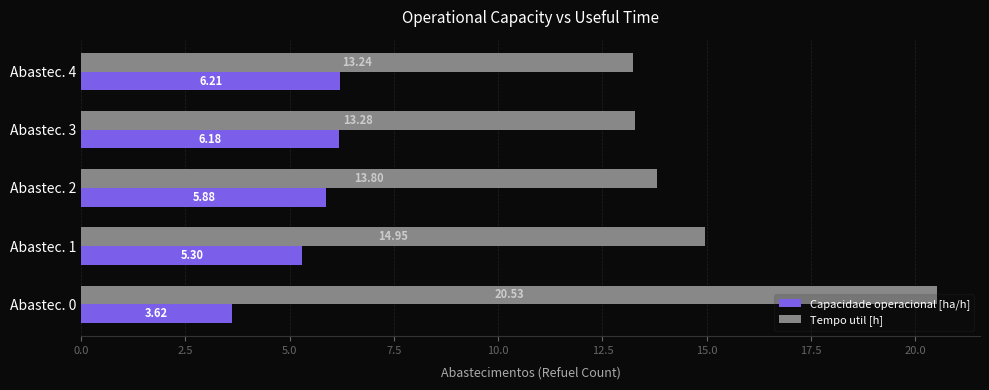

Rank the series at Abastec. 4 from lowest to highest value.

Capacidade operacional [ha/h], Tempo util [h]